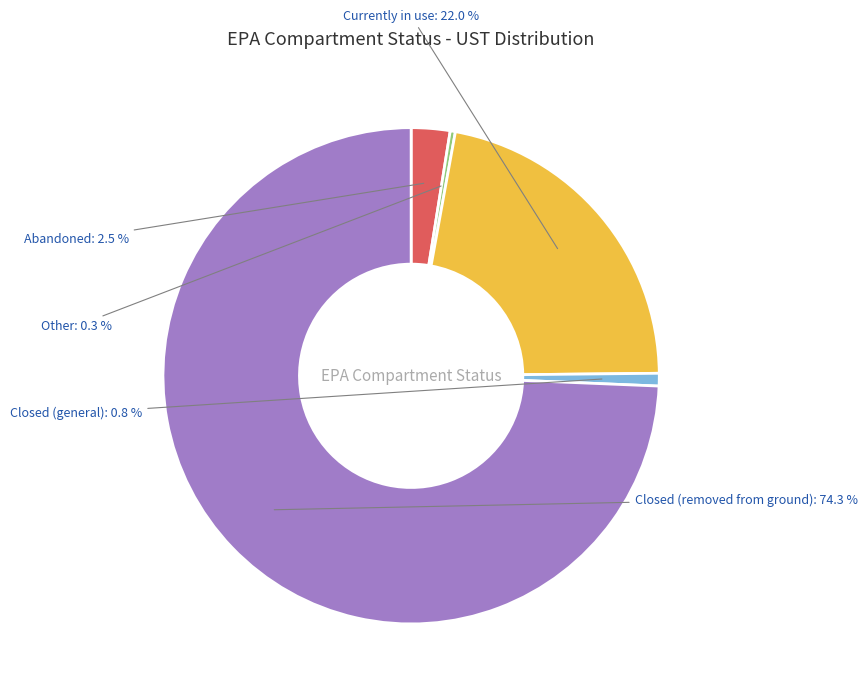

Does Currently in use represent more than half of the total?

No